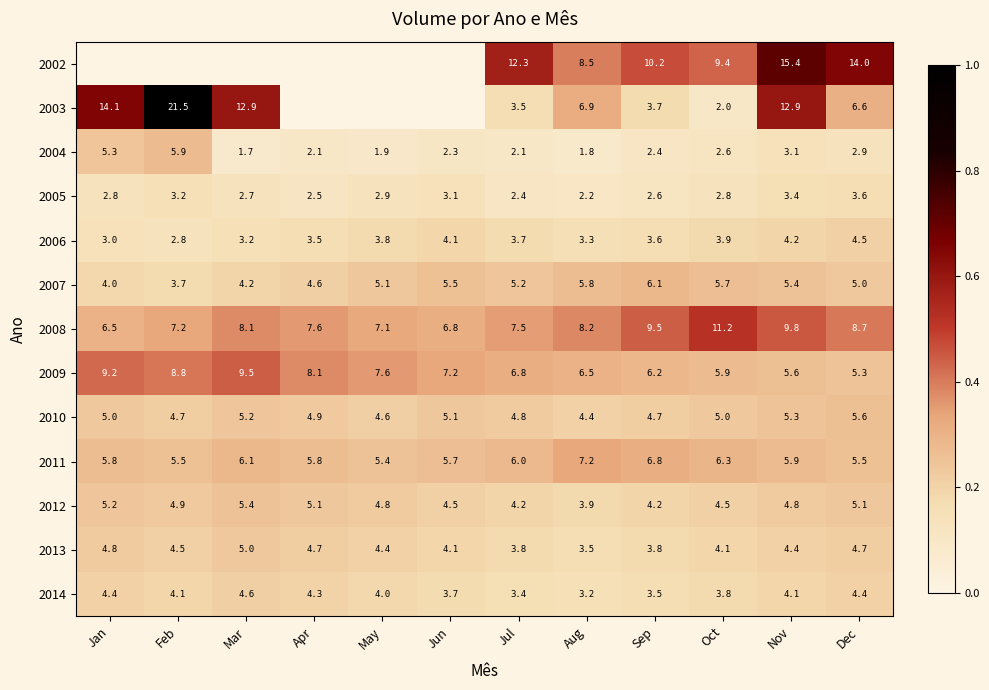

The 2010 series shows 0.1 at Jun. True or false?

False